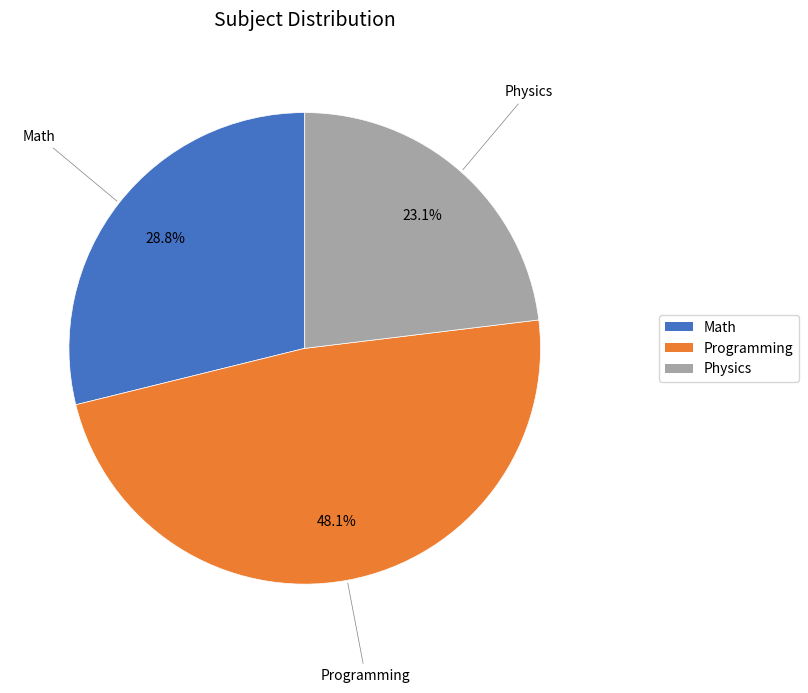

Approximately how many times larger is the value at Physics compared to Math?

0.8